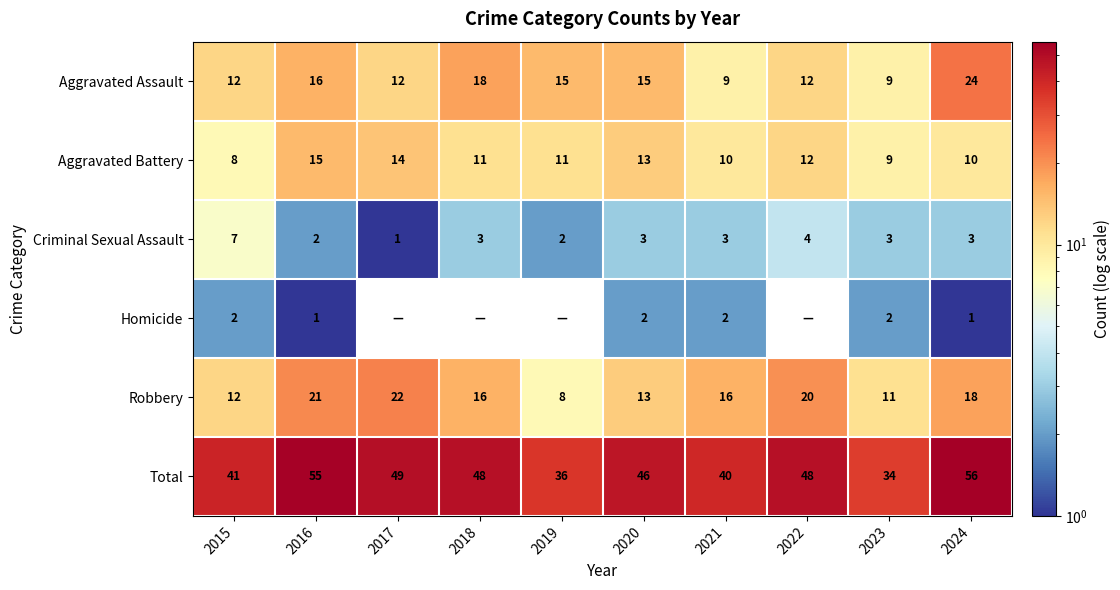

Count the Aggravated Battery values in the range 10 to 13.

6